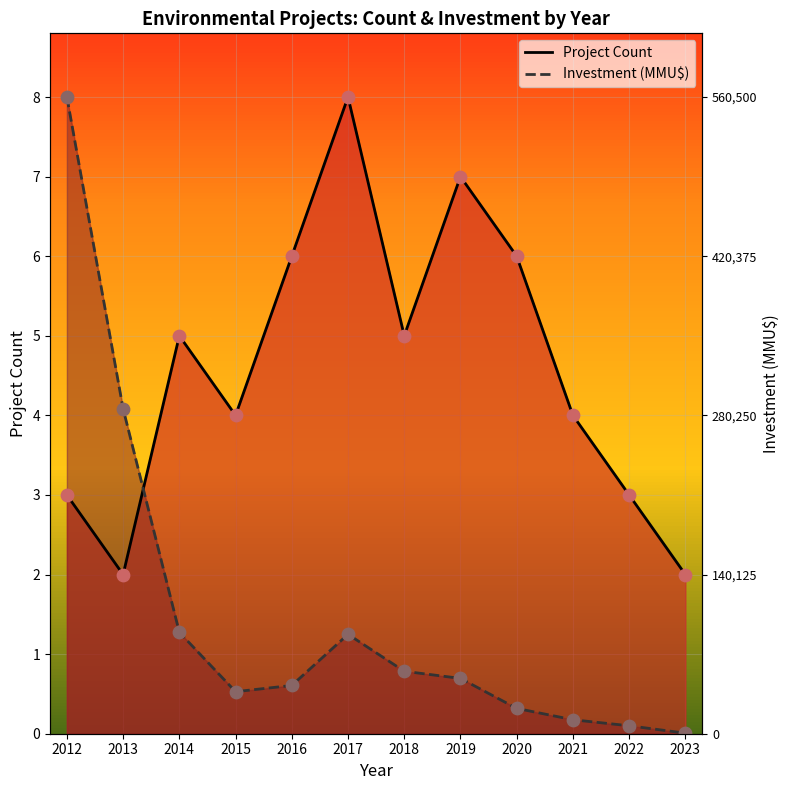

Which series contains the highest Y value?

Project Count